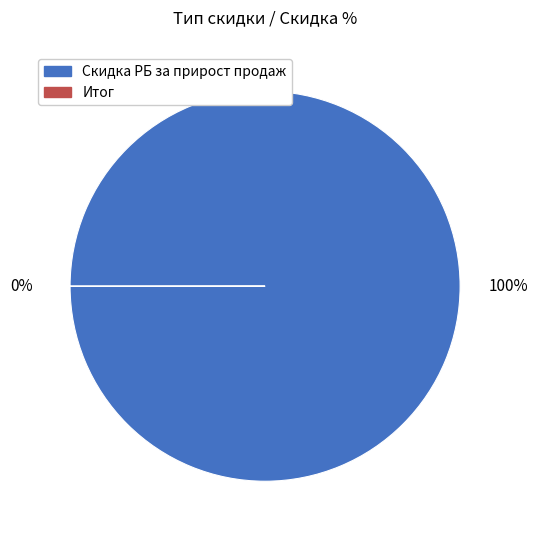

To the nearest percent, what is the average slice percentage?

50%